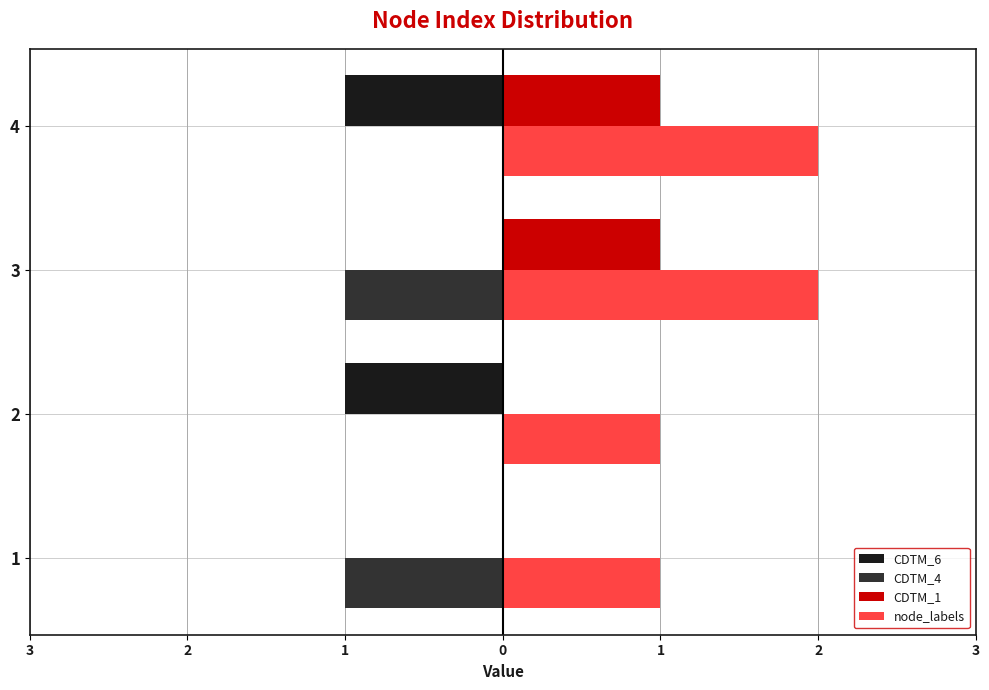

Reading right to left, transcribe all the data shown in this chart.

CDTM_6: -1	0	-1	0
CDTM_4: 0	-1	0	-1
CDTM_1: 1	1	0	0
node_labels: 2	2	1	1